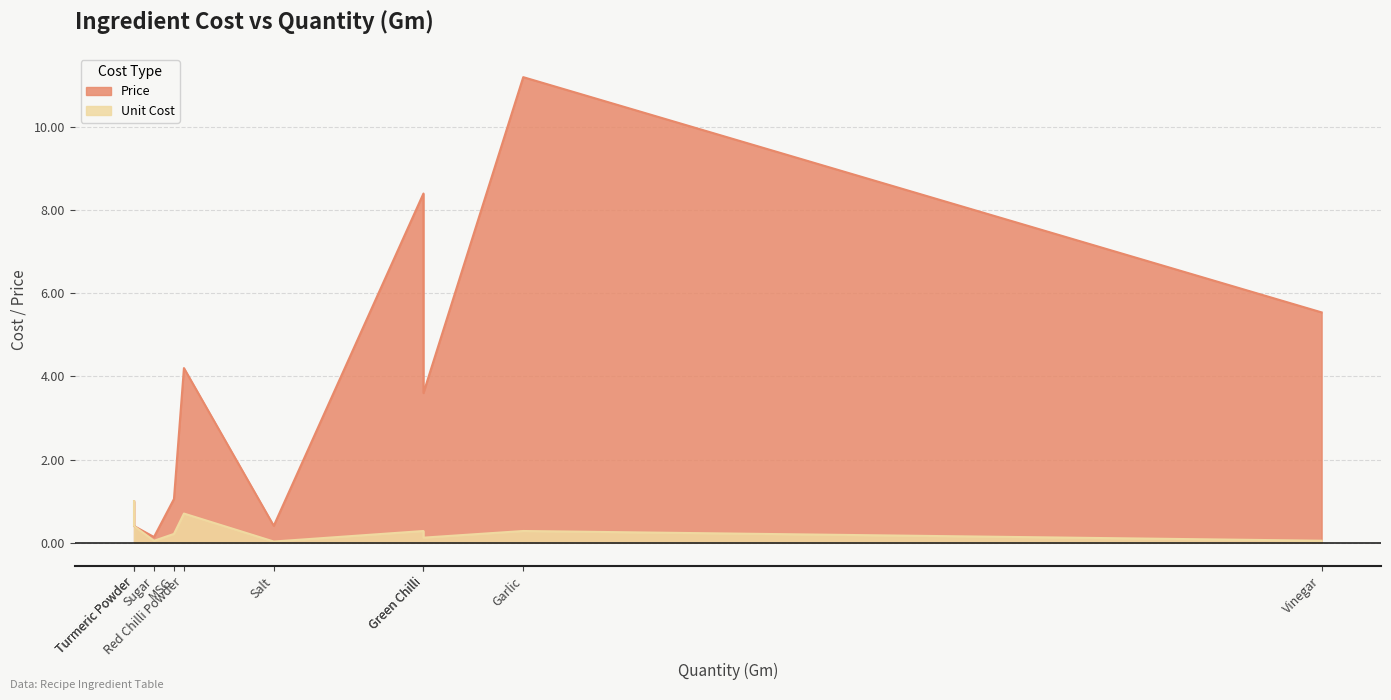

What position from the left is Salt?

7